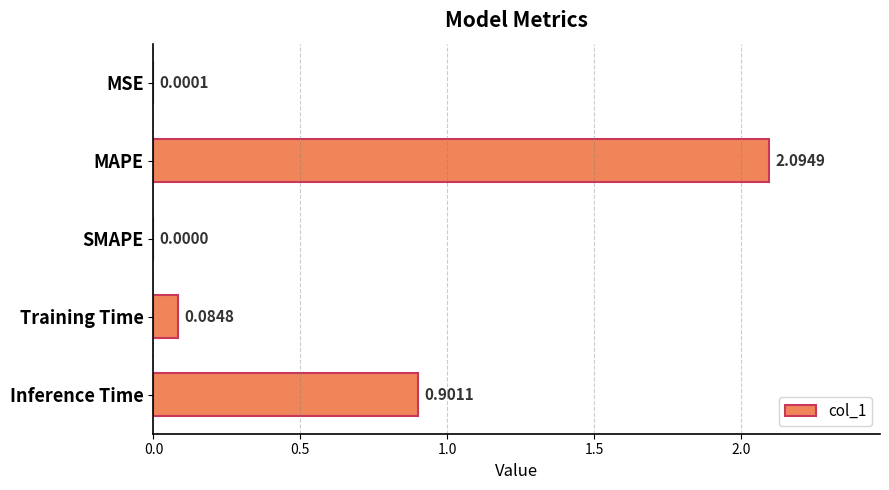

Between Inference Time and MSE, which is larger?

Inference Time